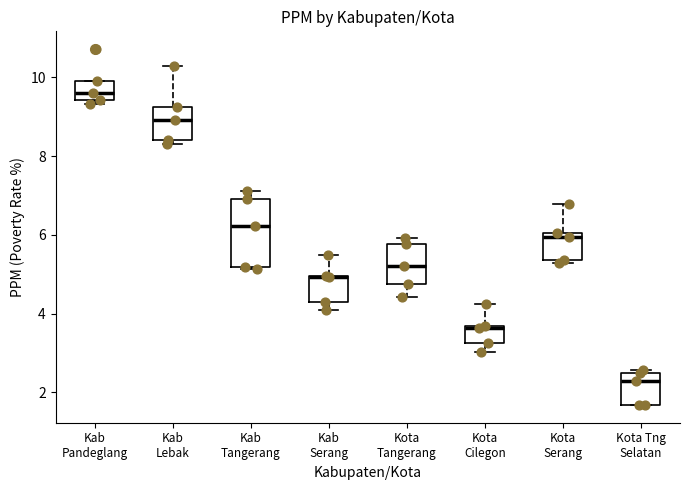

Reading left to right, read every box against the y-axis: the position of its median line, the range the box covers, and the ends of its whiskers. The values are not printed on the chart, so give them approximately, as read against the axis.

Kab Pandeglang: median 9.6, box 9.4 to 10.0, whiskers 9.4 (just below the box's lower edge) to 10.0
Kab Lebak: median 9.0, box 8.4 to 9.2, whiskers 8.4 (just below the box's lower edge) to 10.2
Kab Tangerang: median 6.2, box 5.2 to 7.0, whiskers 5.2 to 7.2
Kab Serang: median 5.0 (drawn on the box's upper edge), box 4.4 to 5.0, whiskers 4.0 to 5.4
Kota Tangerang: median 5.2, box 4.8 to 5.8, whiskers 4.4 to 6.0
Kota Cilegon: median 3.6, box 3.2 to 3.6, whiskers 3.0 to 4.2
Kota Serang: median 6.0 (just below the box's upper edge), box 5.4 to 6.0, whiskers 5.2 to 6.8
Kota Tng Selatan: median 2.2, box 1.6 to 2.6, whiskers 1.6 to 2.6 (just above the box's upper edge)